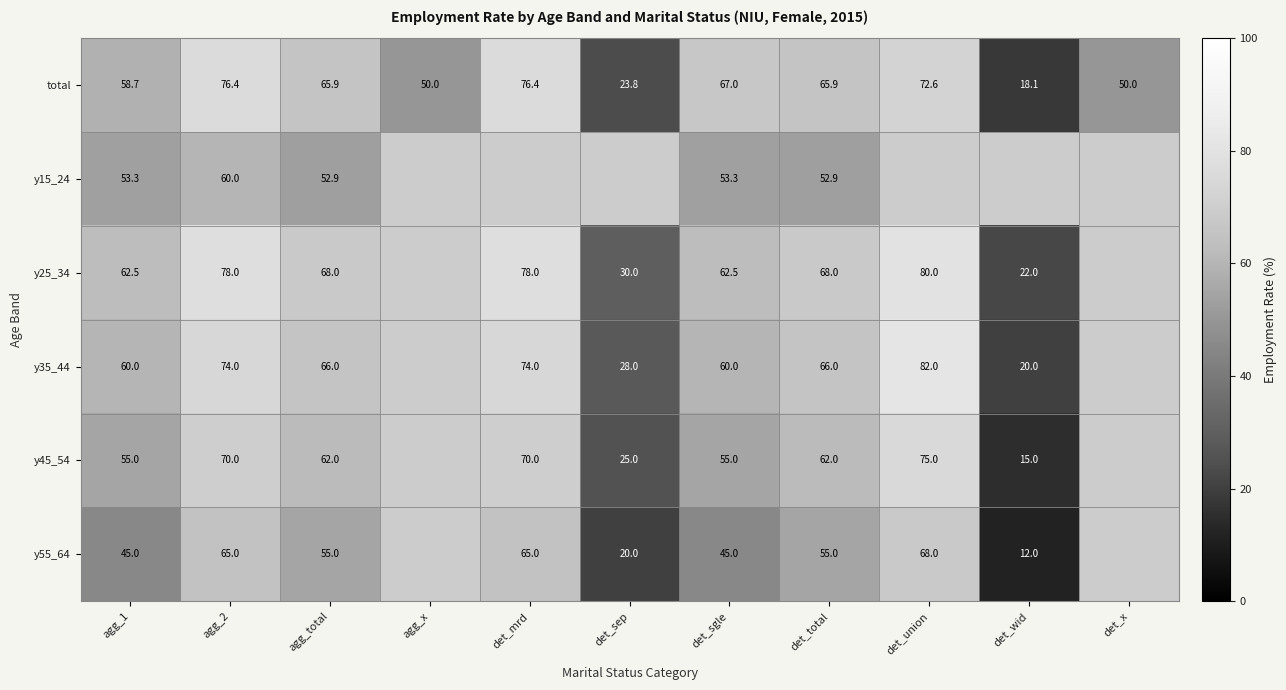

Is it true that y45_54 equals 70.0 at agg_2?

True